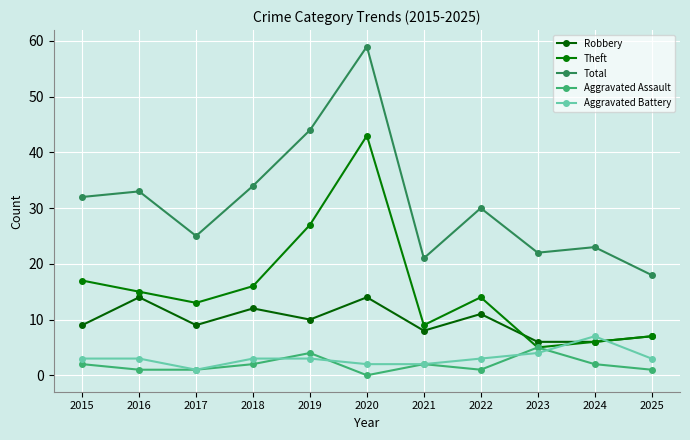

Which series has the widest spread of values?

Total